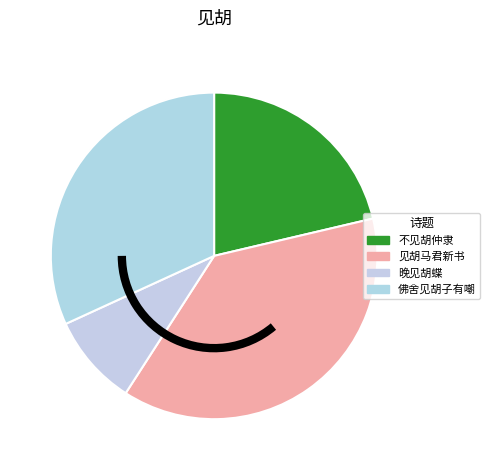

How many segments does this pie chart have?

4